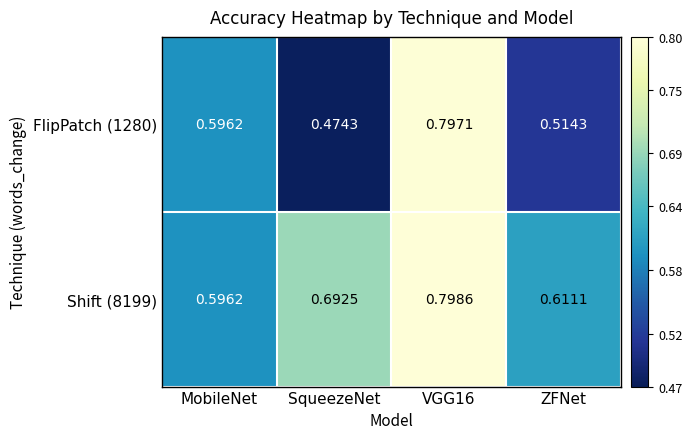

Is the value of FlipPatch (1280) at ZFNet greater than the value of Shift (8199) at SqueezeNet?

No